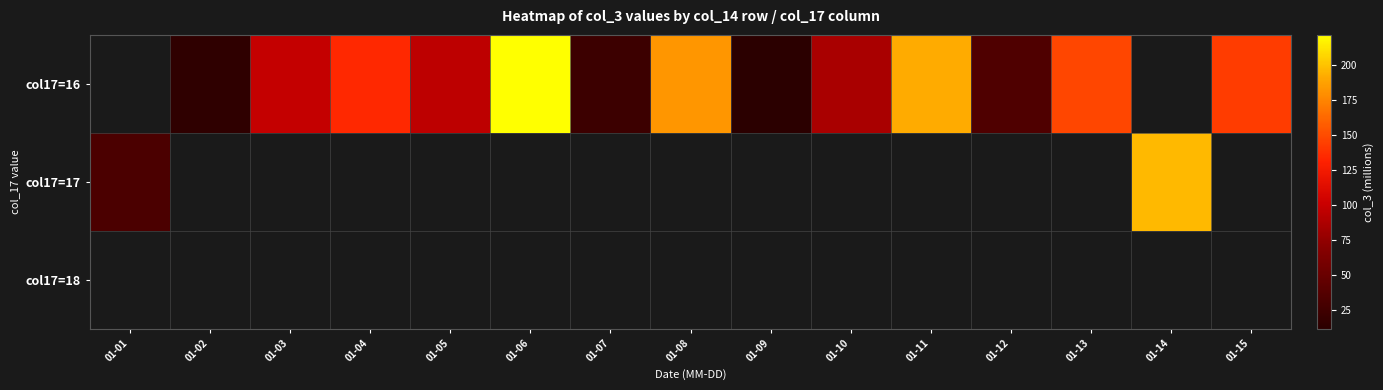

How many distinct data groups are displayed?

3